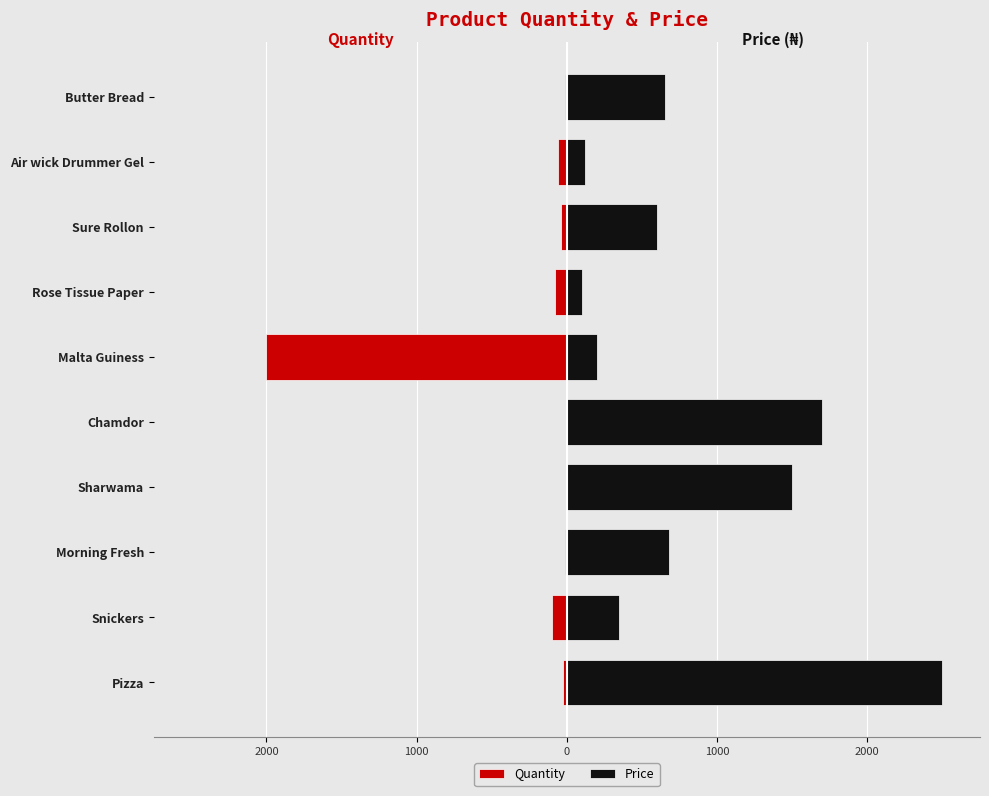

What is the maximum value shown in the chart?

2500